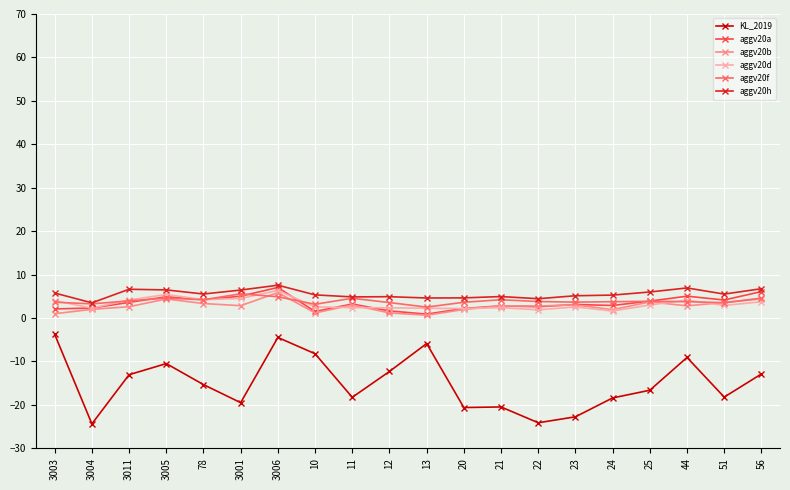

Read the aggv20b value at 3006.

5.8